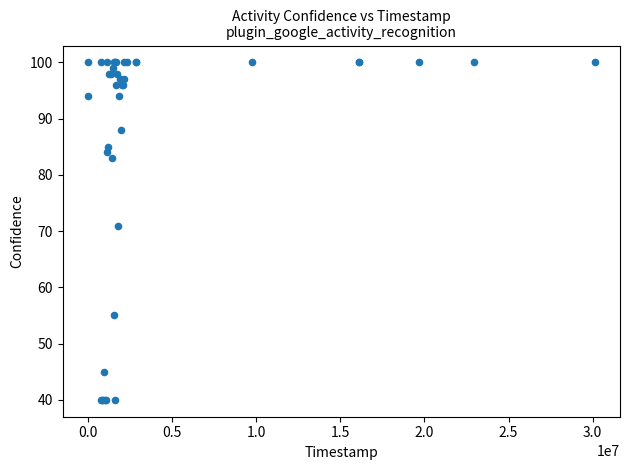

What Y value in the scatter plot is closest to 70?

71